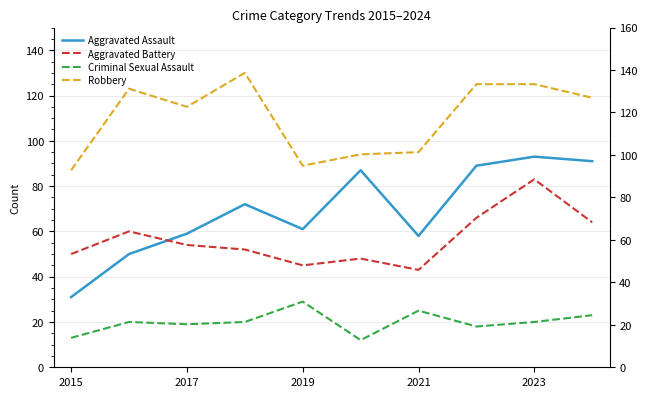

What is the difference between the second highest and minimum values in the Criminal Sexual Assault series?

13